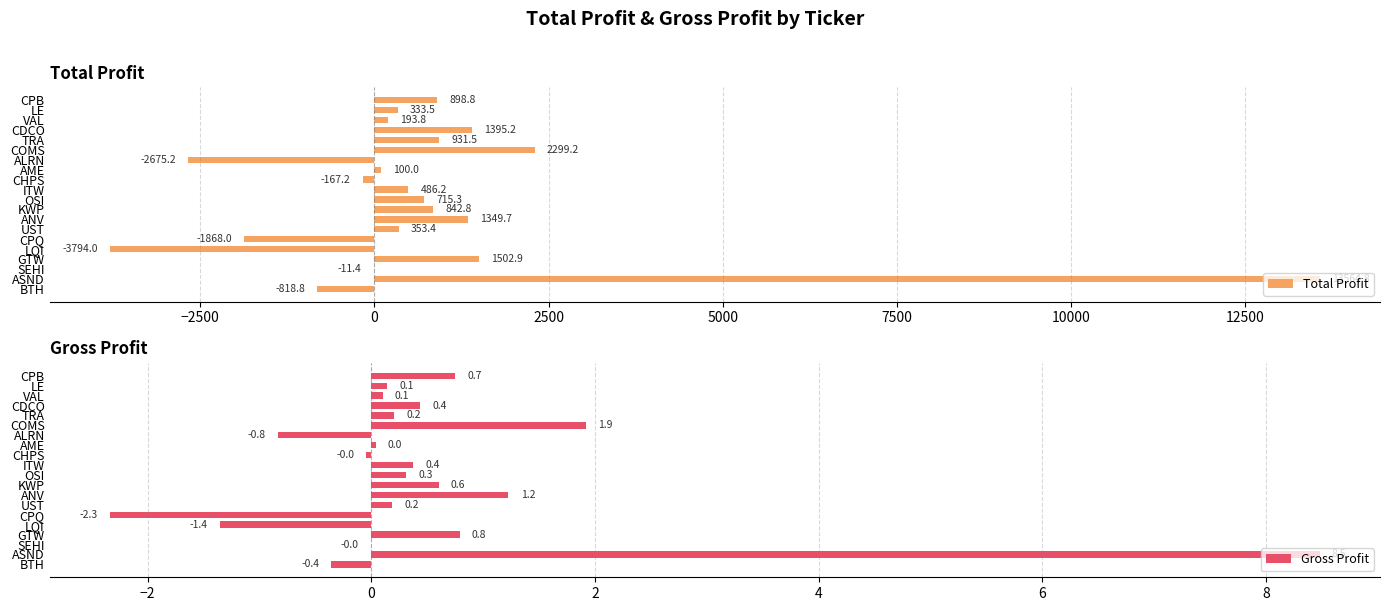

What are all the series names shown in the legend?

Total Profit, Gross Profit